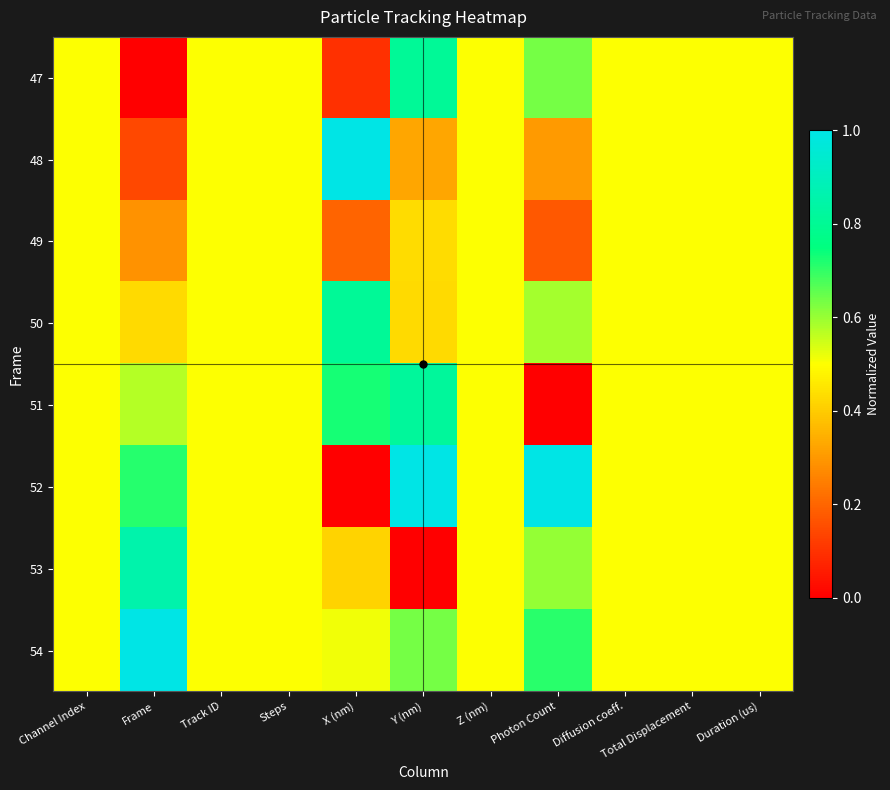

Which series has the largest range (max minus min)?

52